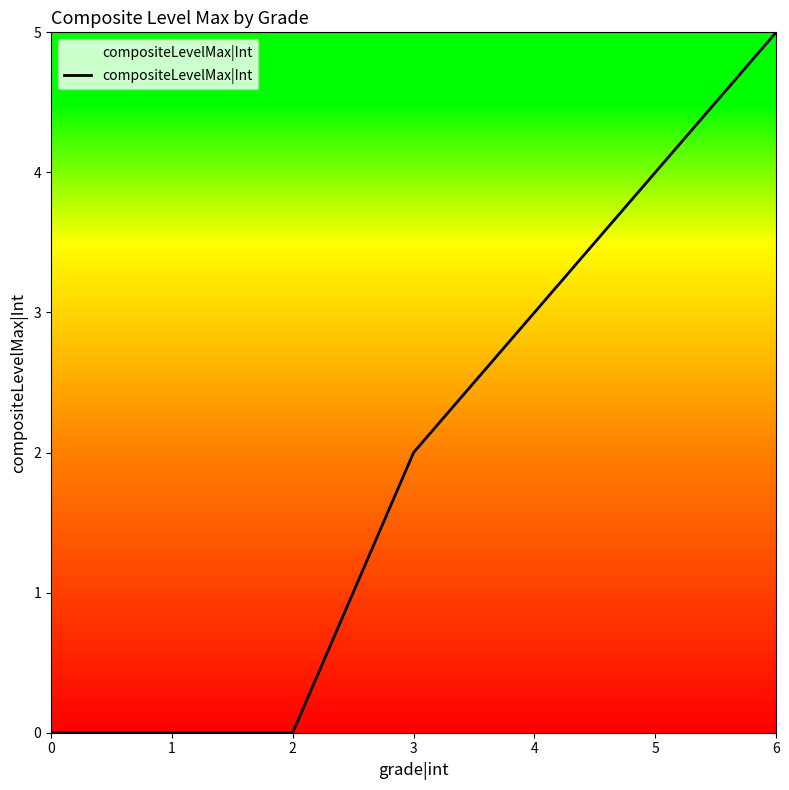

What is the maximum value shown in the chart?

5